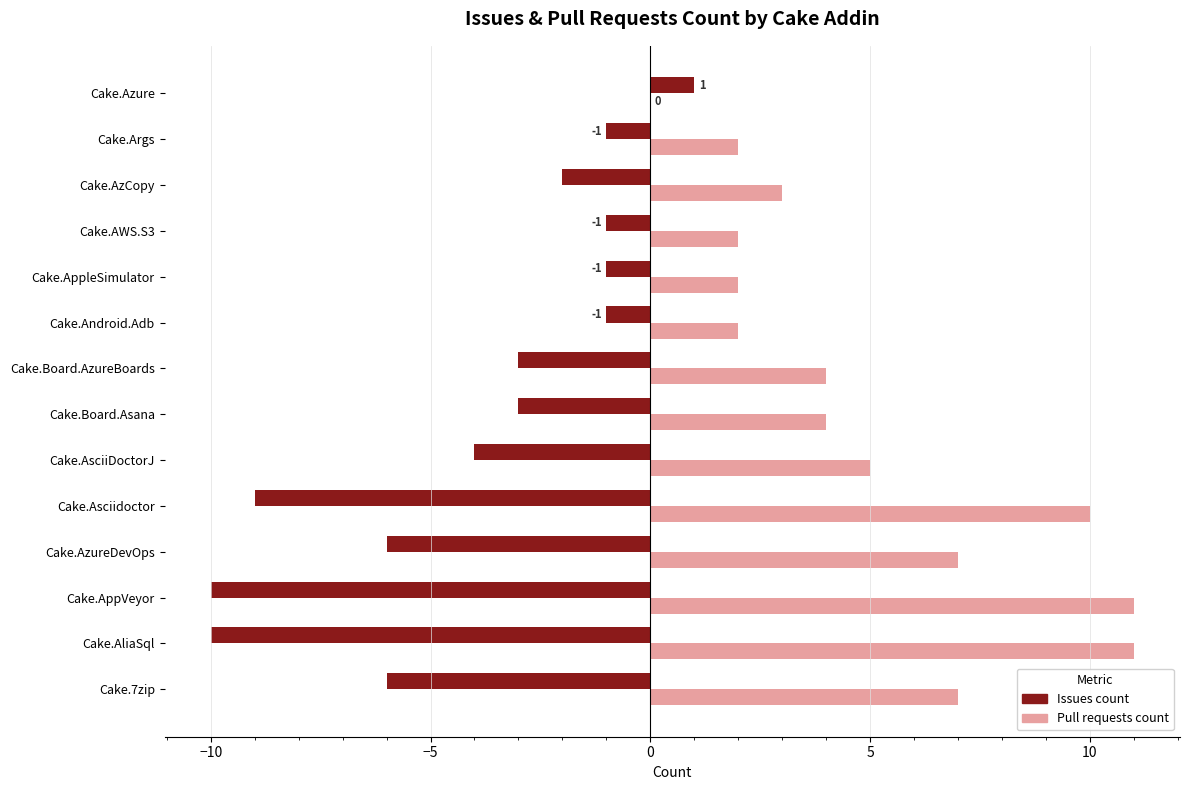

What is the sum of all Issues count values?

-56